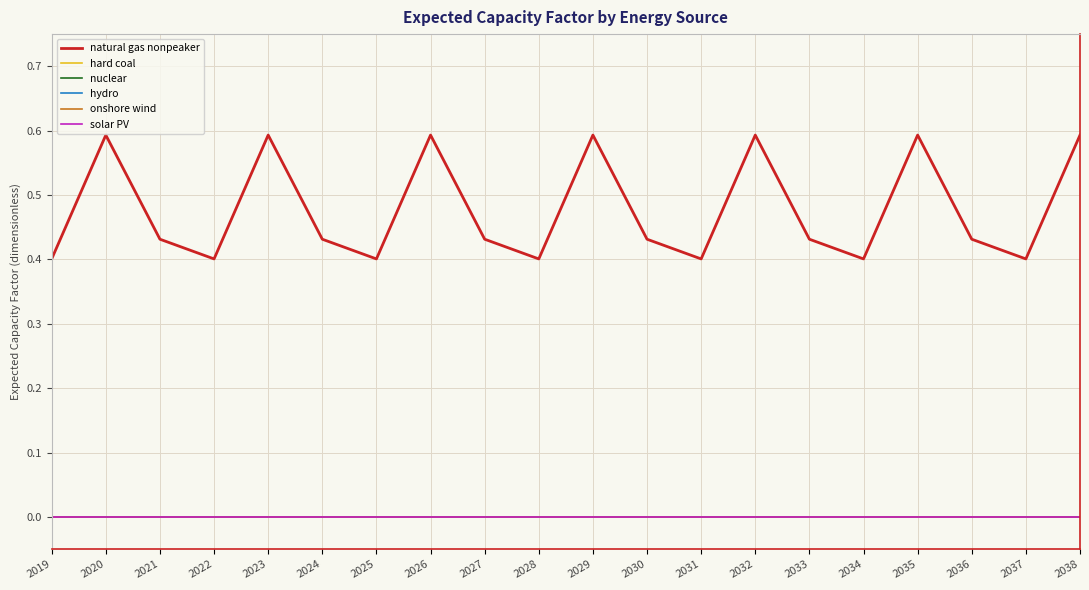

What is the approximate value of natural gas nonpeaker at 2023?

0.6